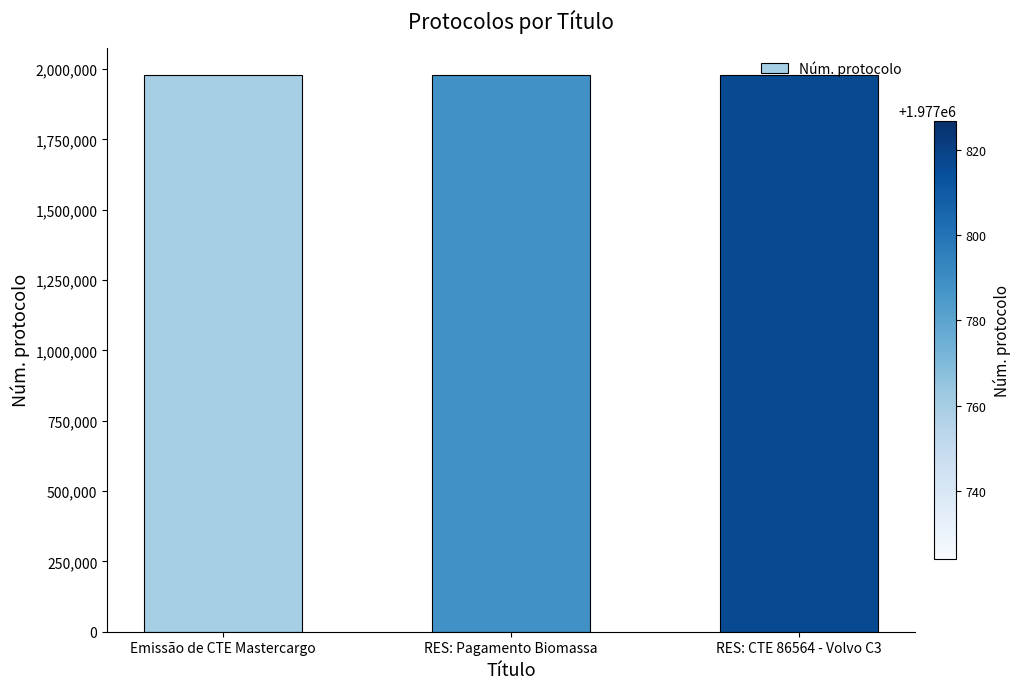

What is the difference between the second highest and minimum values?

16